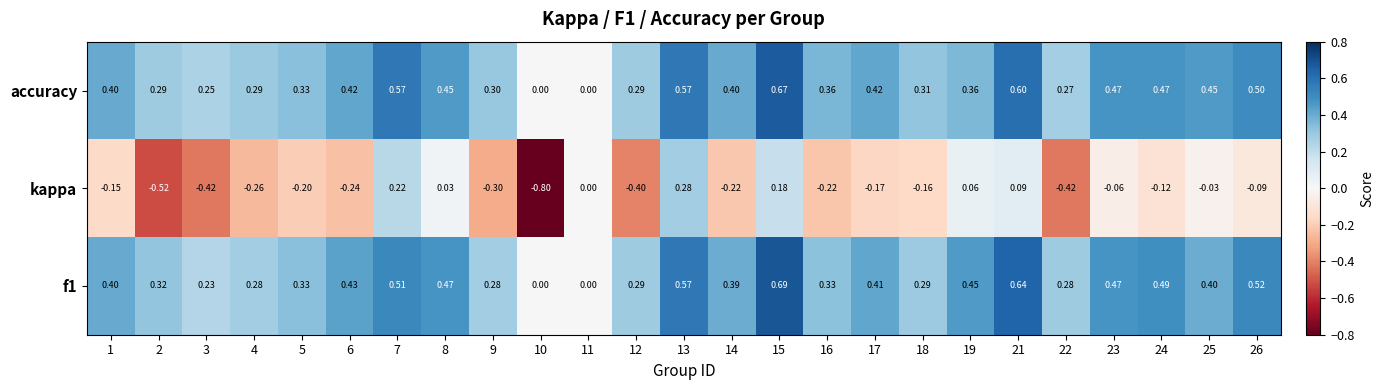

Which series has the widest spread of values?

kappa